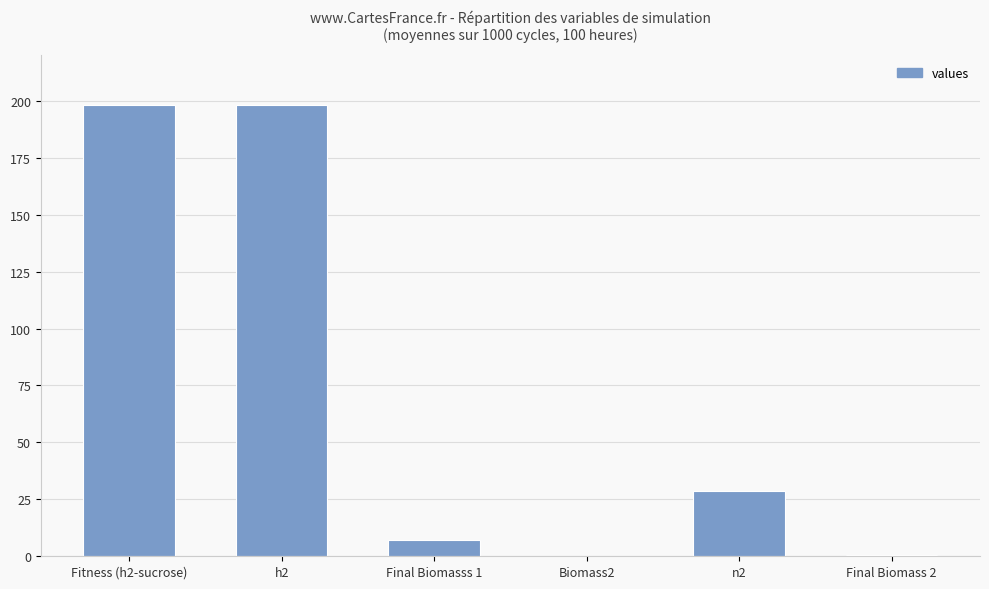

What is the sum of the values at Fitness (h2-sucrose) and Final Biomasss 1?

205.5